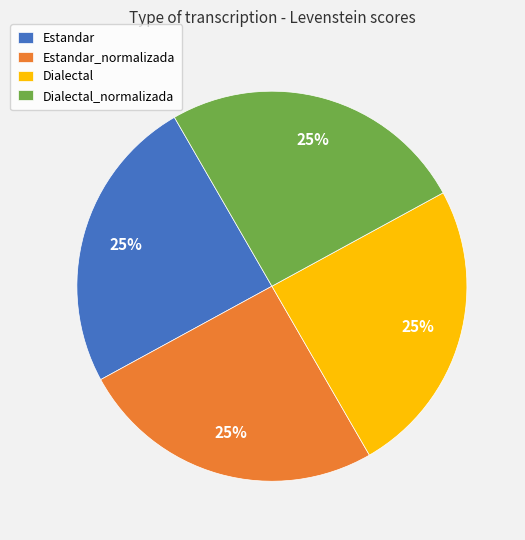

What is the ratio of the value at Estandar to the value at Dialectal?

1.0